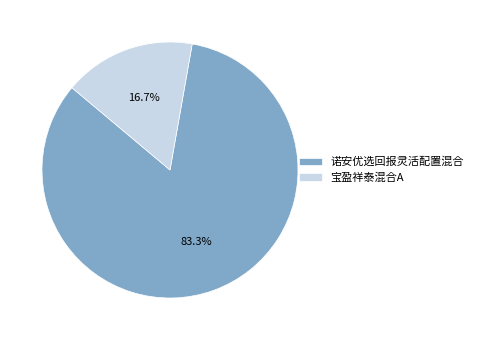

To the nearest percent, what is the difference between the largest and smallest slice percentages?

67%